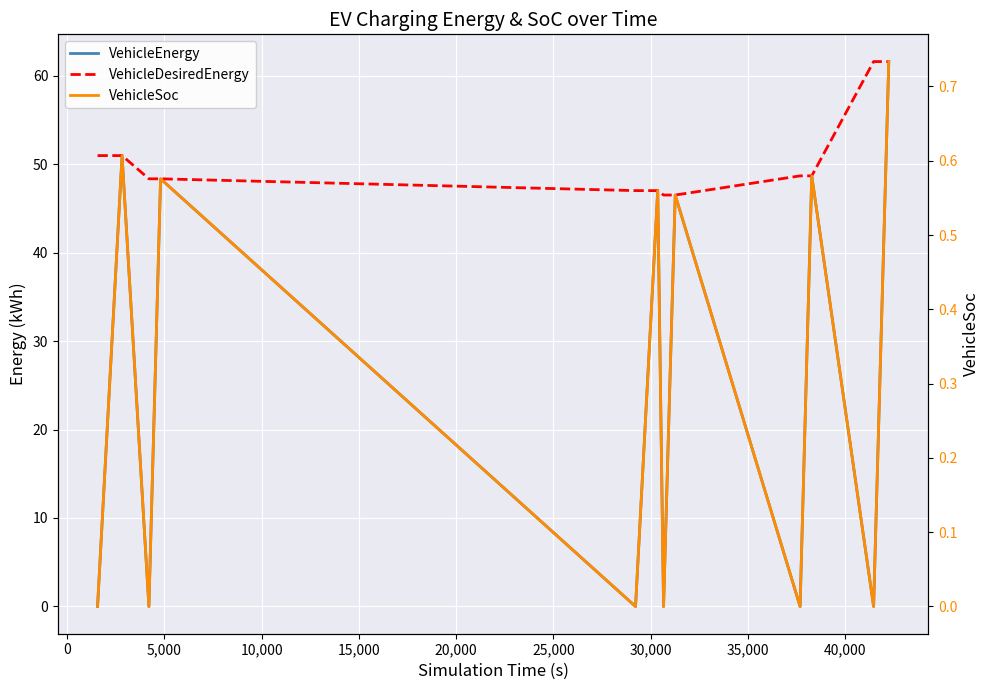

Rank the series at 5,000 from highest to lowest value.

VehicleEnergy, VehicleDesiredEnergy, VehicleSoc